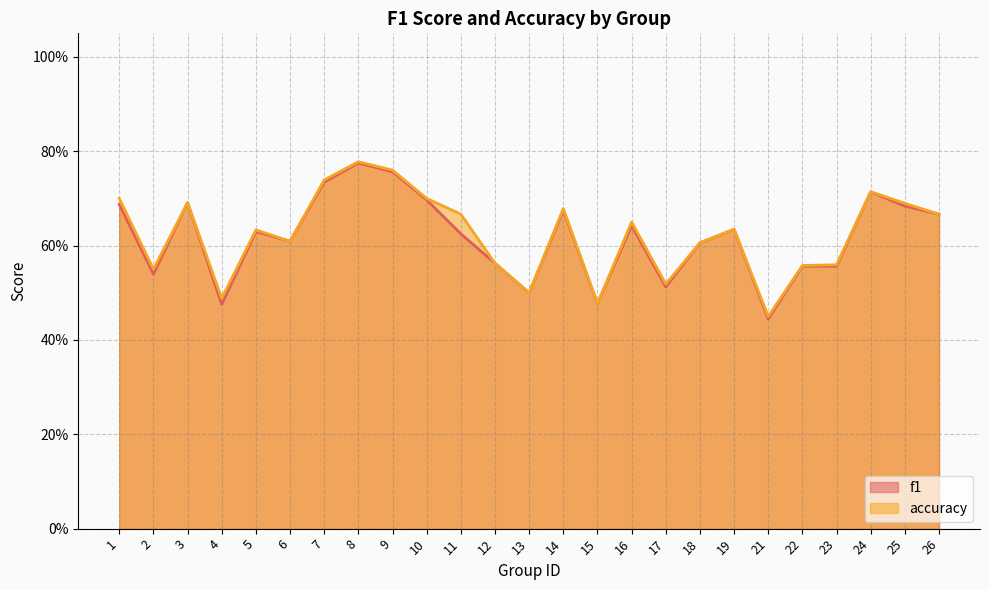

At which category does accuracy reach its first local valley?

2